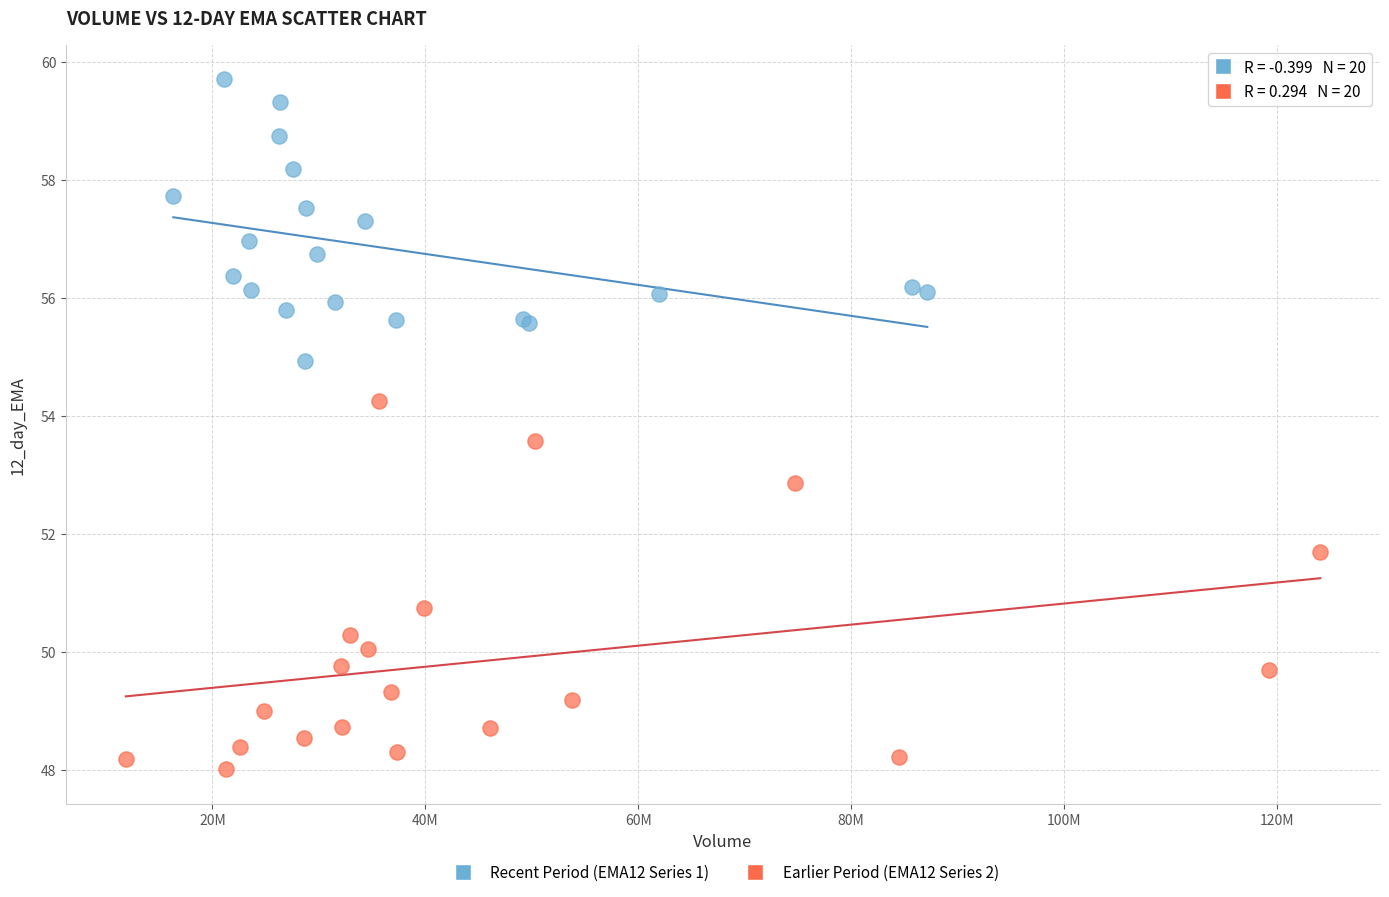

Which series has the largest Y range (max minus min)?

Earlier Period (EMA12 Series 2)